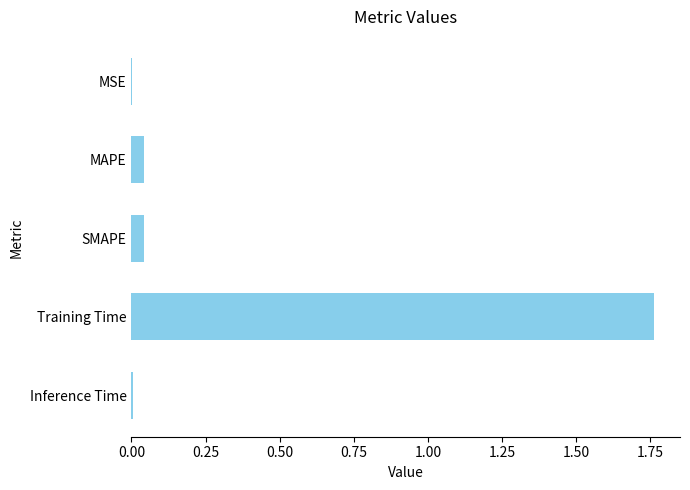

How many data points does each series have?

5